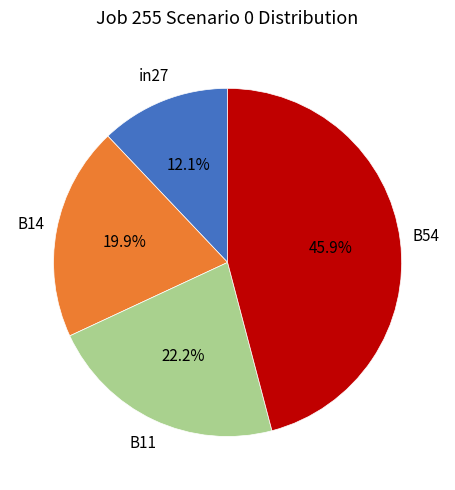

How many slices are in this pie chart?

4